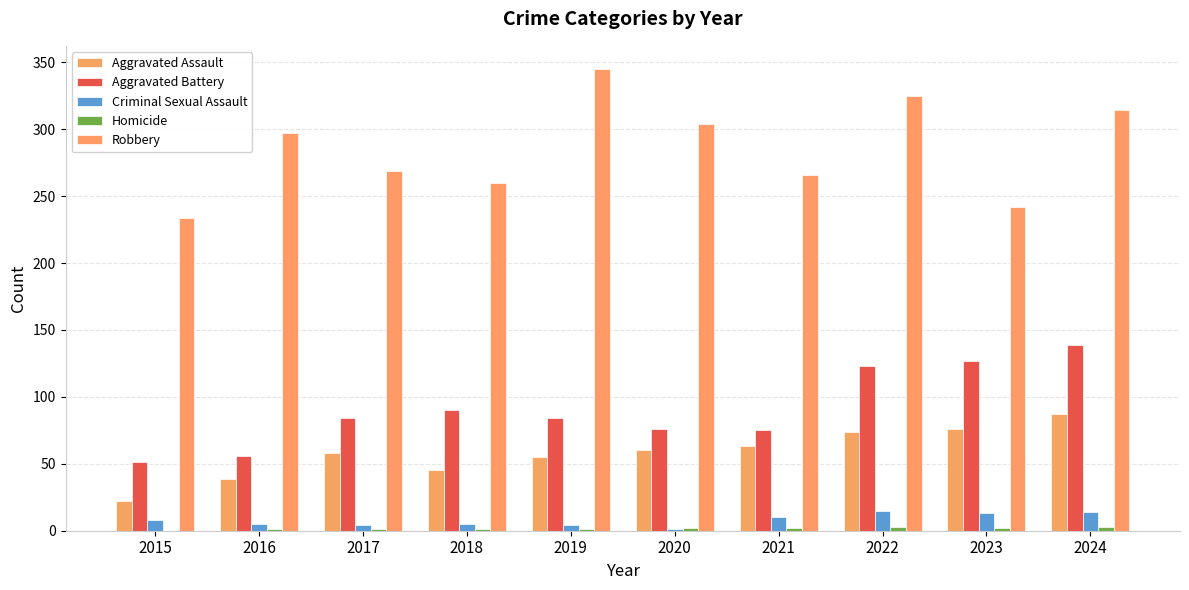

How many series are shown in this chart?

5